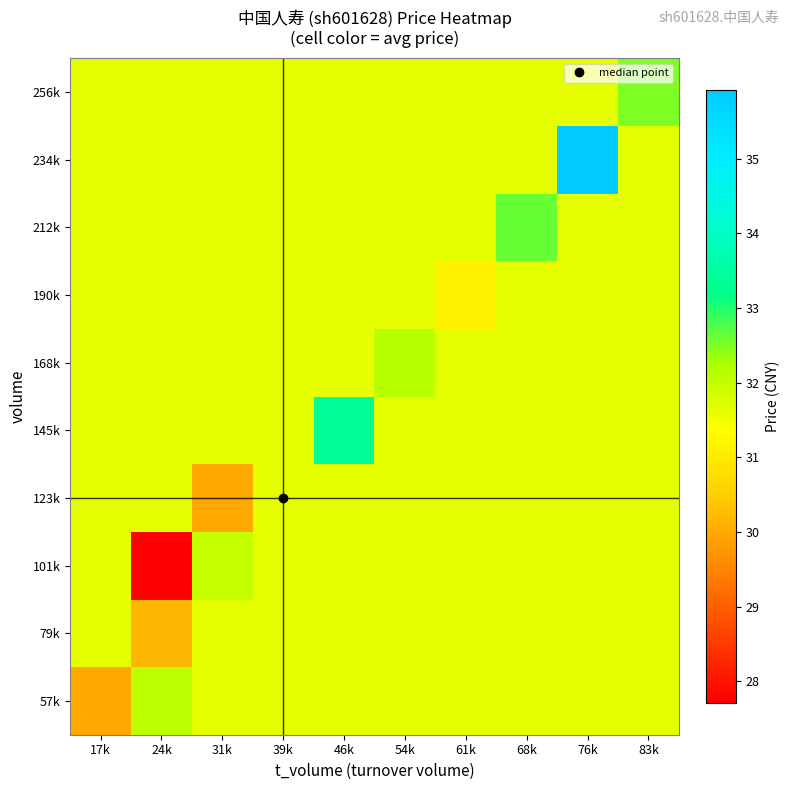

At how many categories does at least one series exceed 29?

10